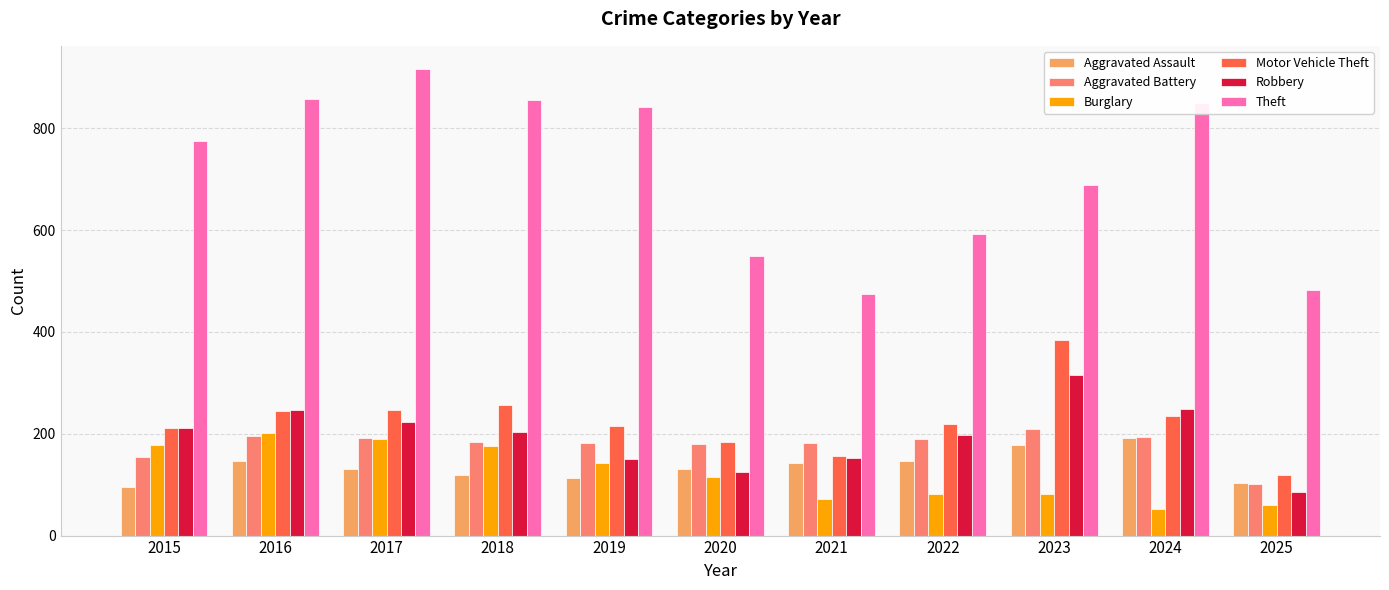

Which series has the largest total across all categories?

Theft